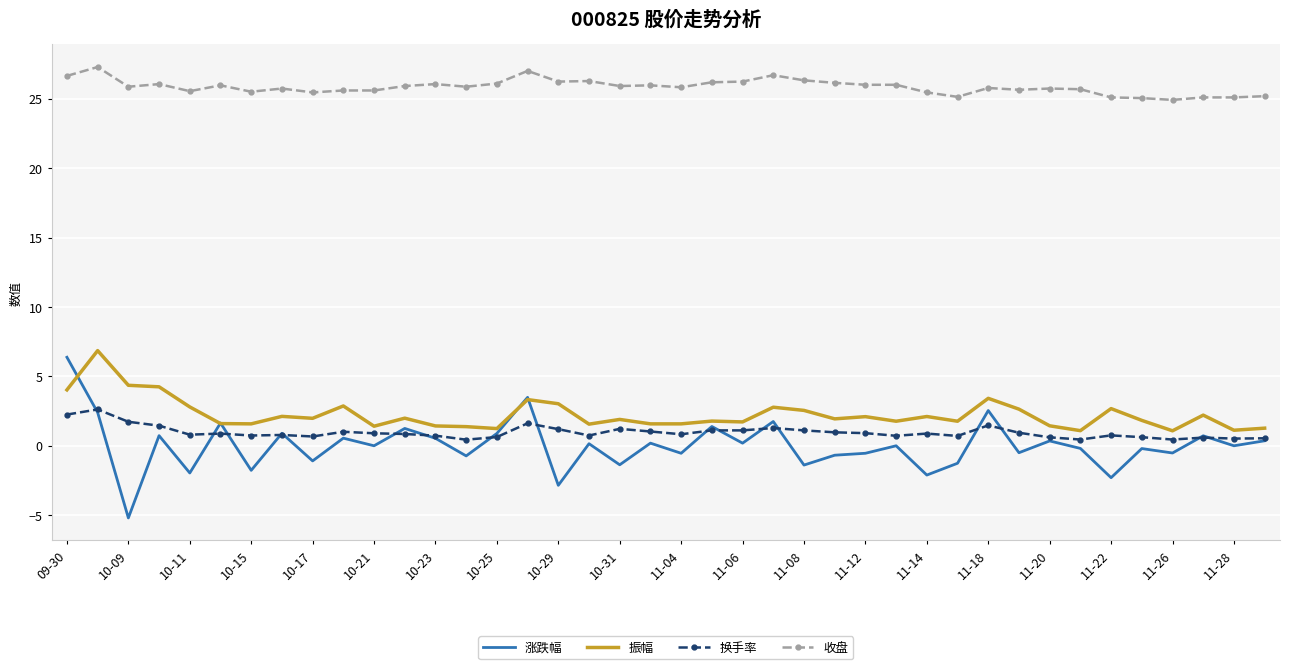

What is the difference between the maximum and minimum values in the 涨跌幅 series?

11.6